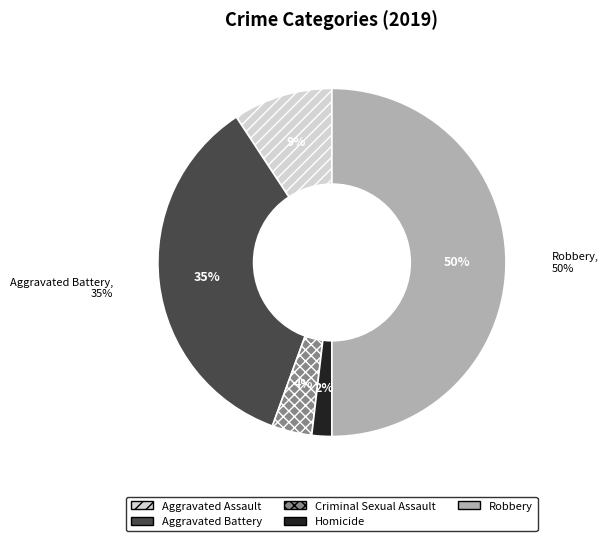

What is the smallest slice in the pie chart?

Homicide